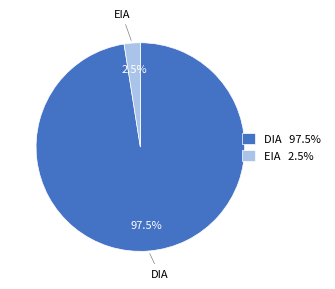

Which slice is the largest?

DIA